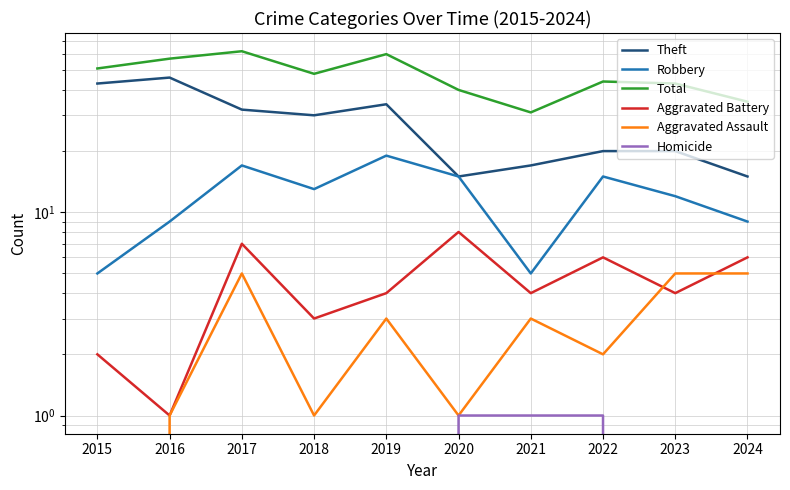

At which category is the sum across all series the highest?

2017